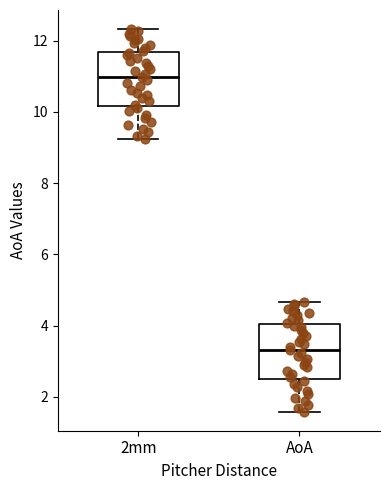

Where is the upper edge of the box for AoA on the y-axis? The values are not printed on the chart, so give them approximately, as read against the axis.

4.0